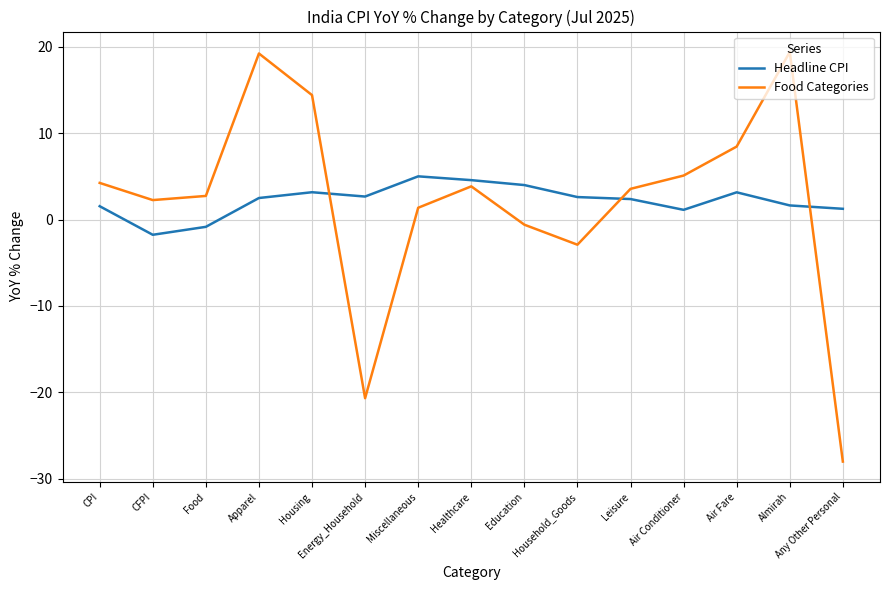

How many values in the Food Categories series exceed 3?

8